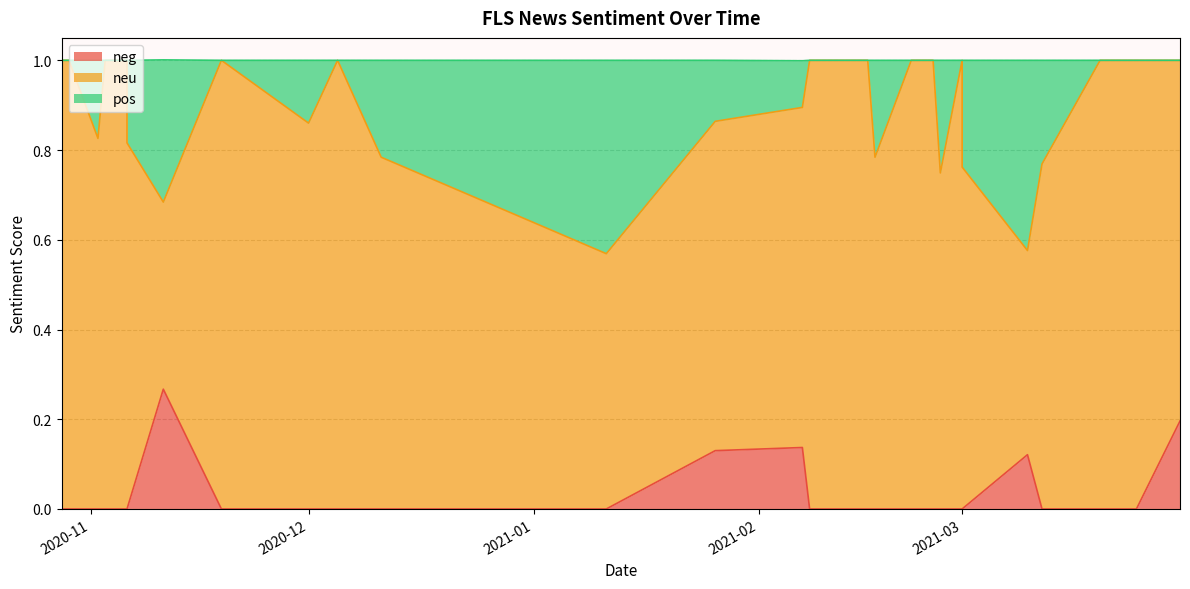

Which series has the largest total across all categories?

neu